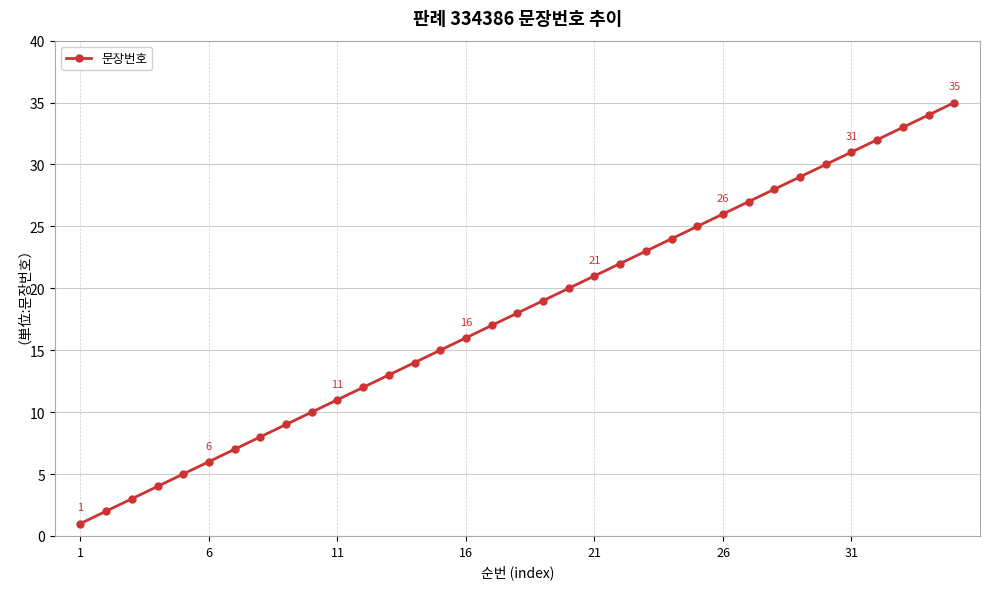

What is the maximum value shown in the chart?

35